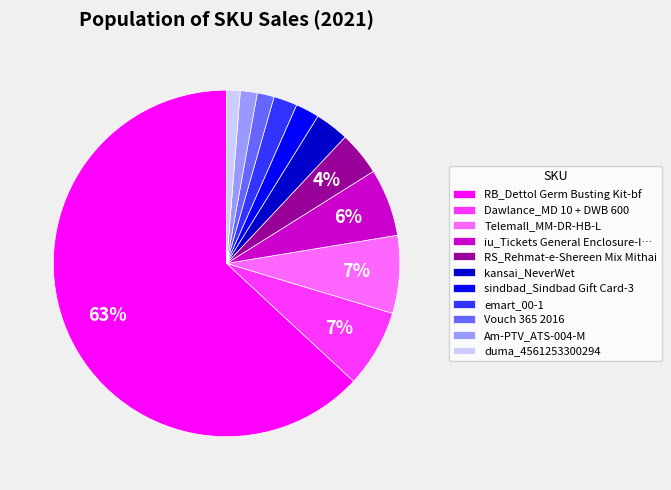

Count the number of slices in the pie.

11